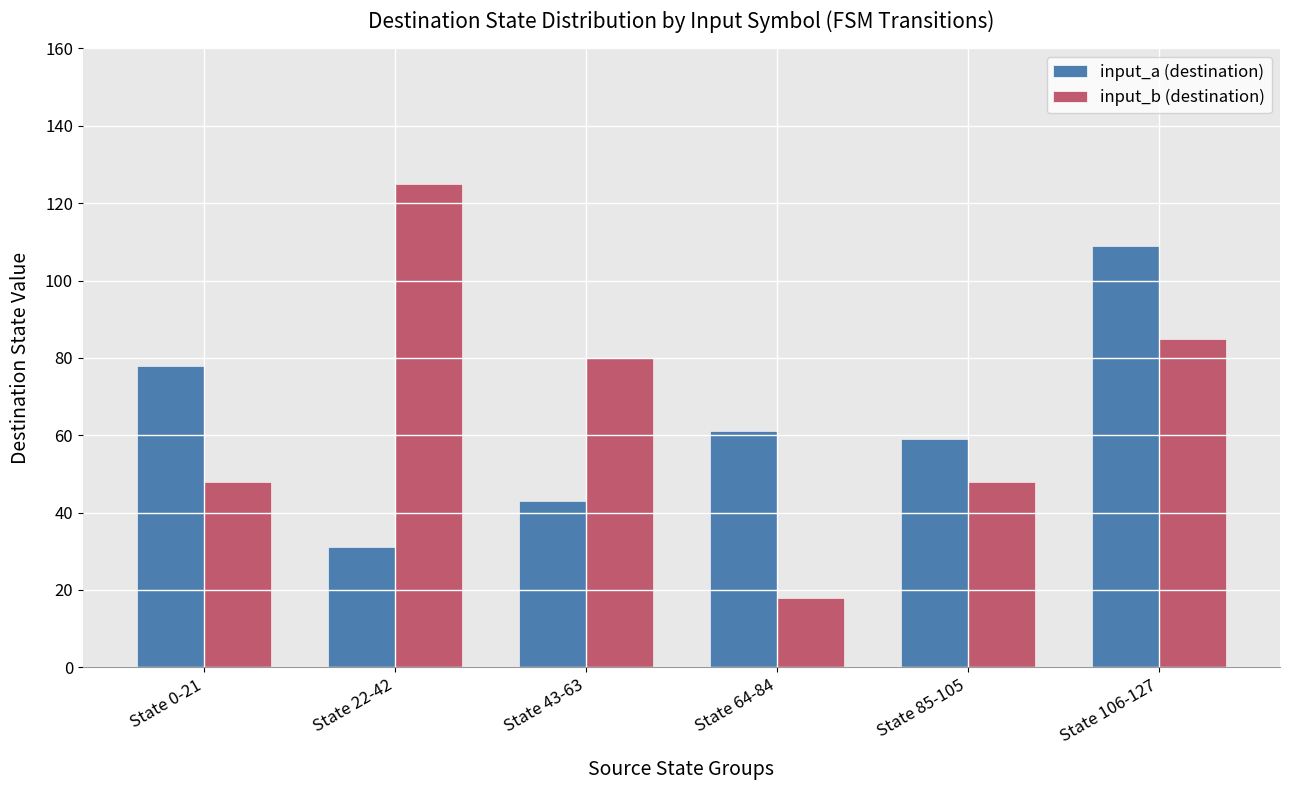

What is the difference between the maximum and minimum values in the input_a (destination) series?

78